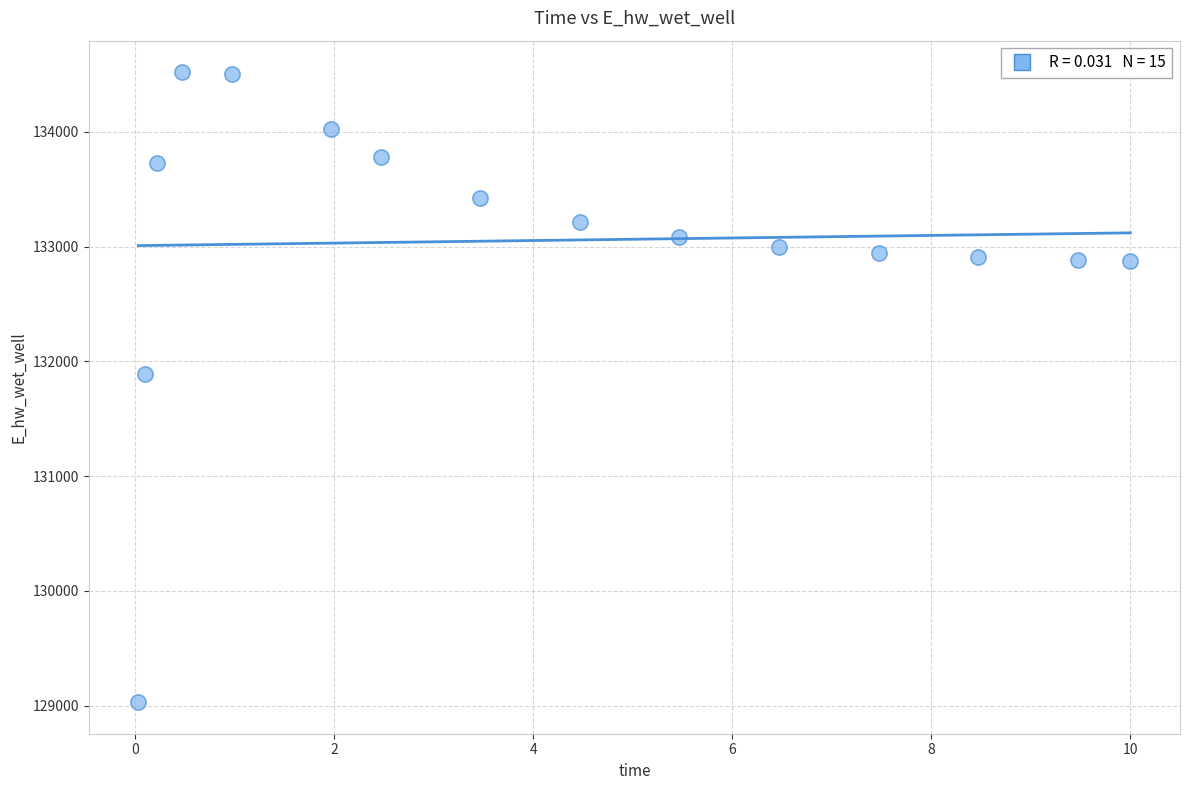

What Y value in the scatter plot is closest to 131775?

131894.2